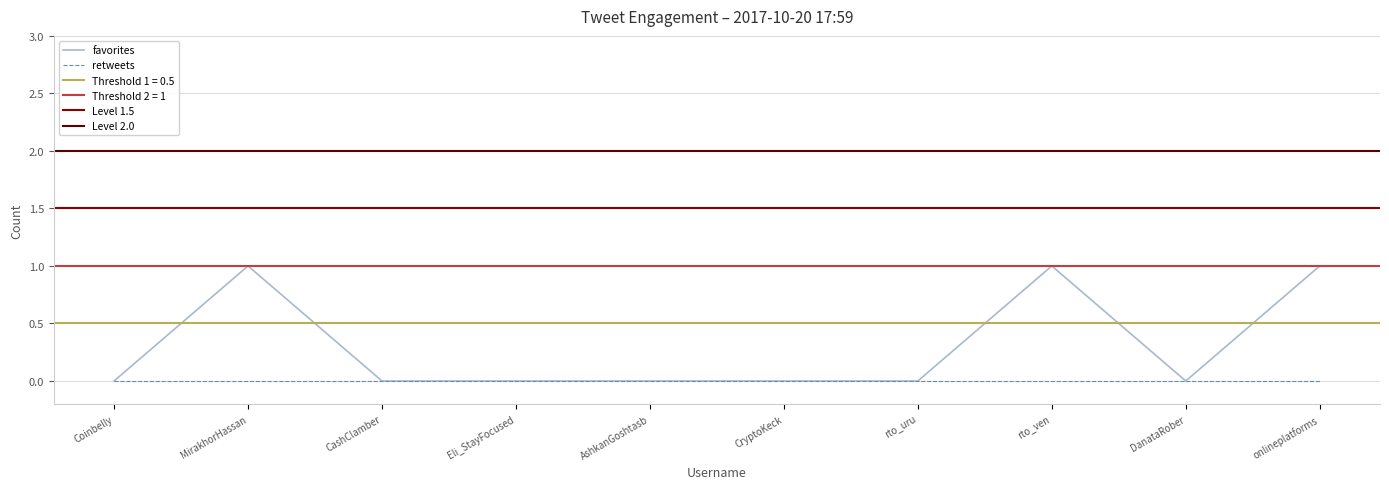

Which category has the highest value across all series?

MirakhorHassan